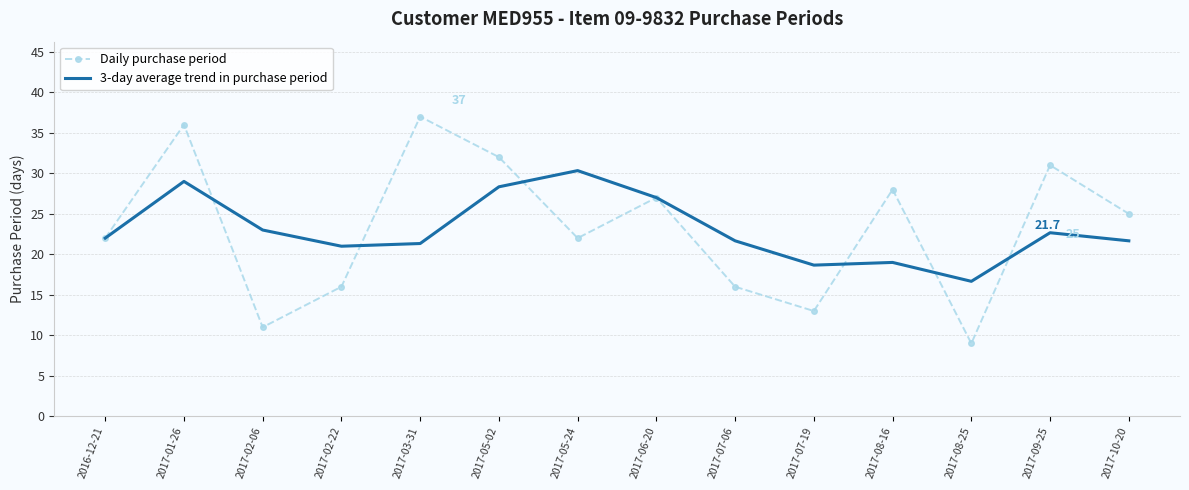

Which label corresponds to the smallest value in the chart?

2017-08-25